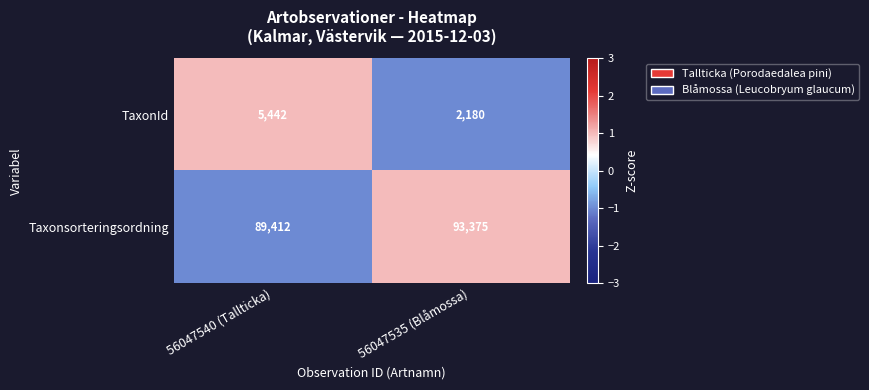

The Taxonsorteringsordning series shows 48378 at 56047535 (Blåmossa). True or false?

False